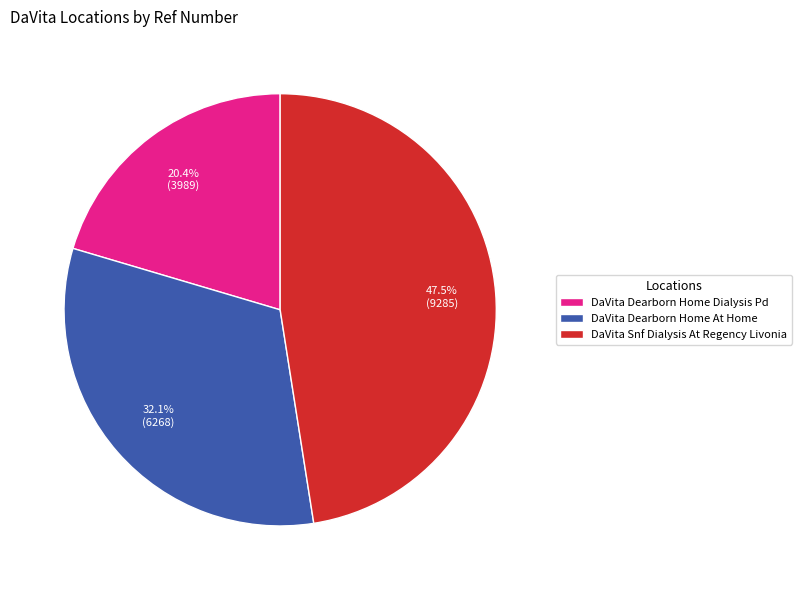

Count the number of slices in the pie.

3